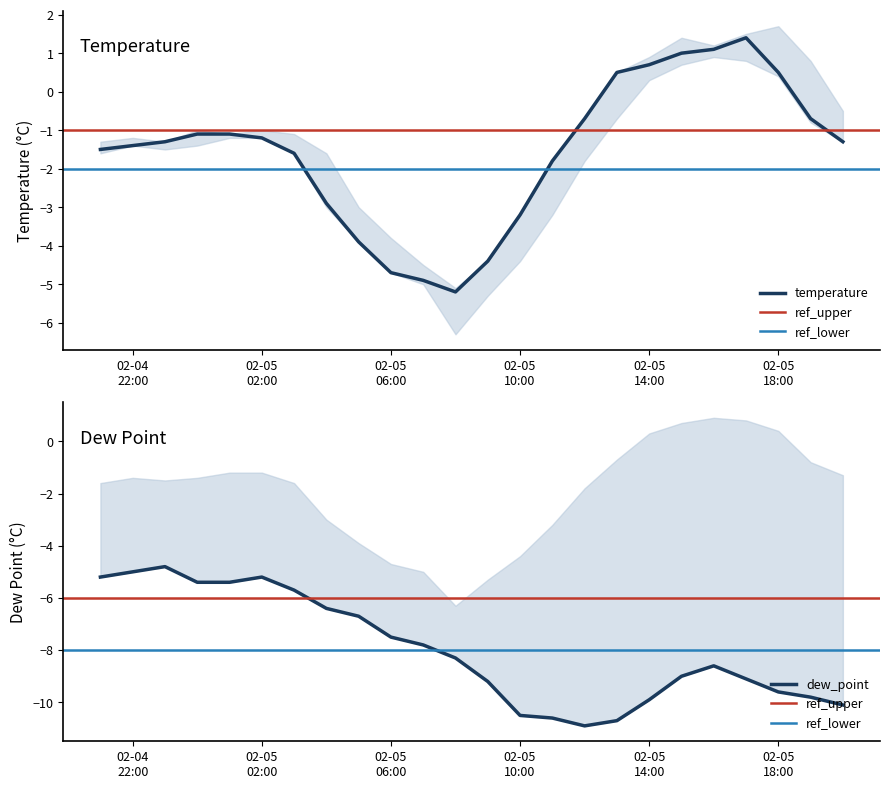

At which category does temperature reach its first local peak?

2024-02-05 17:00